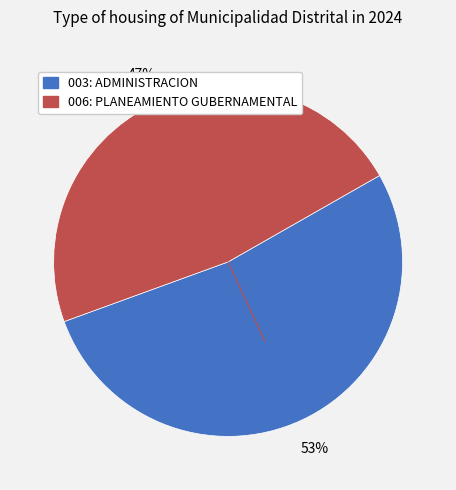

Which slice is the smallest?

006: PLANEAMIENTO GUBERNAMENTAL